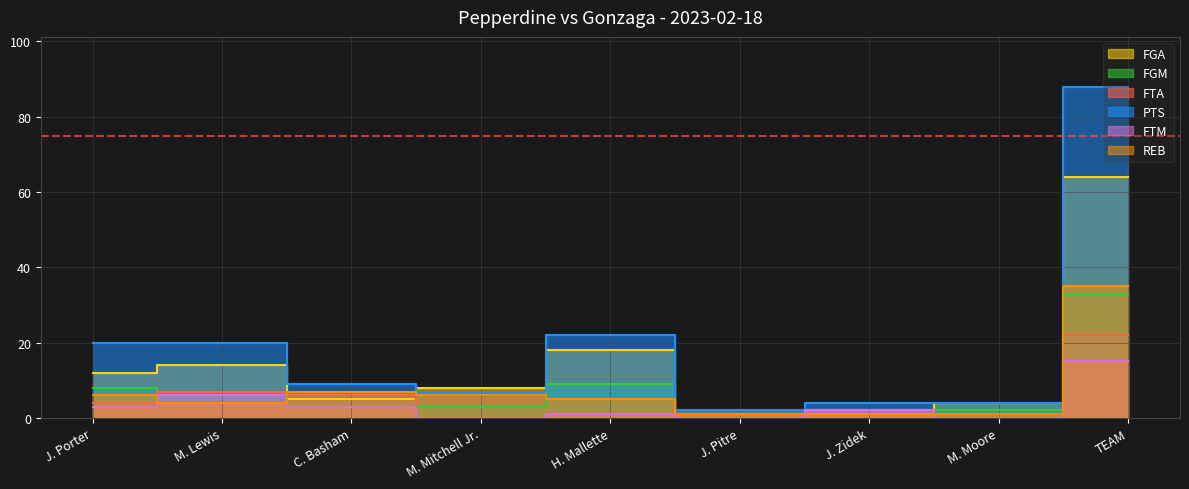

True or false: FGM has more than 2 points higher than both neighbors.

False